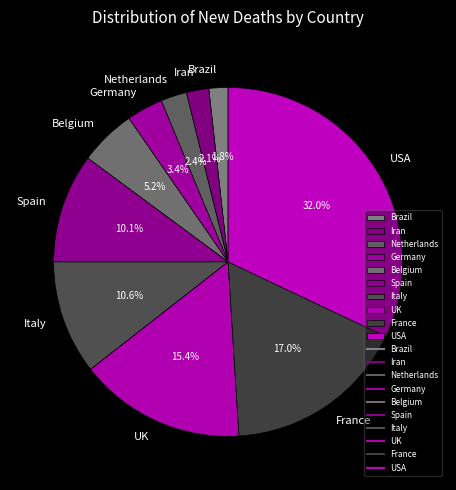

Is France the majority of the pie?

No